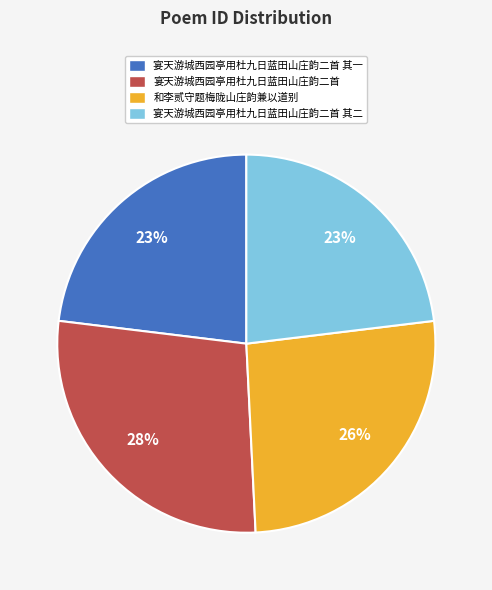

Between 宴天游城西园亭用杜九日蓝田山庄韵二首 其一 and 宴天游城西园亭用杜九日蓝田山庄韵二首, which is larger?

宴天游城西园亭用杜九日蓝田山庄韵二首